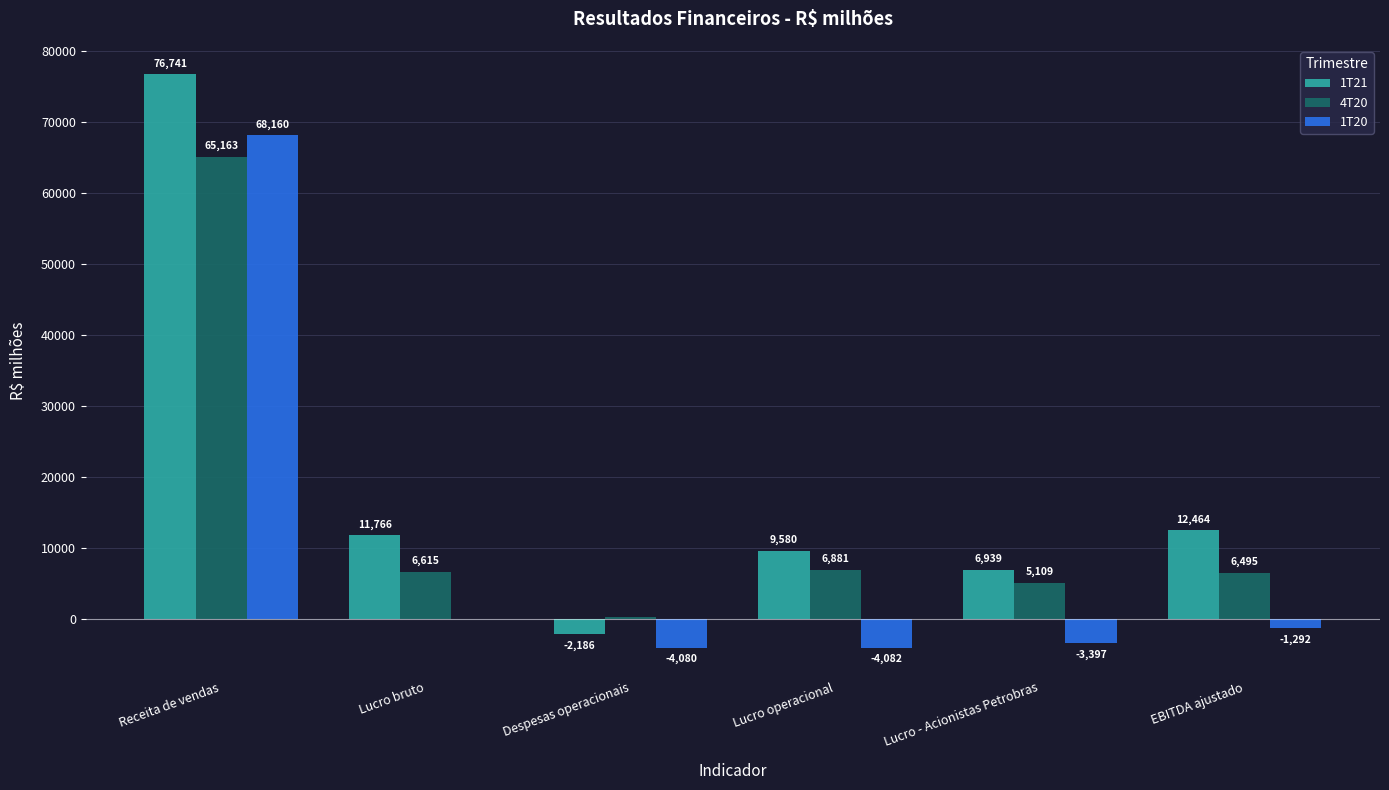

What is the sum of the 1T20 values at Lucro bruto and Lucro operacional?

-4084